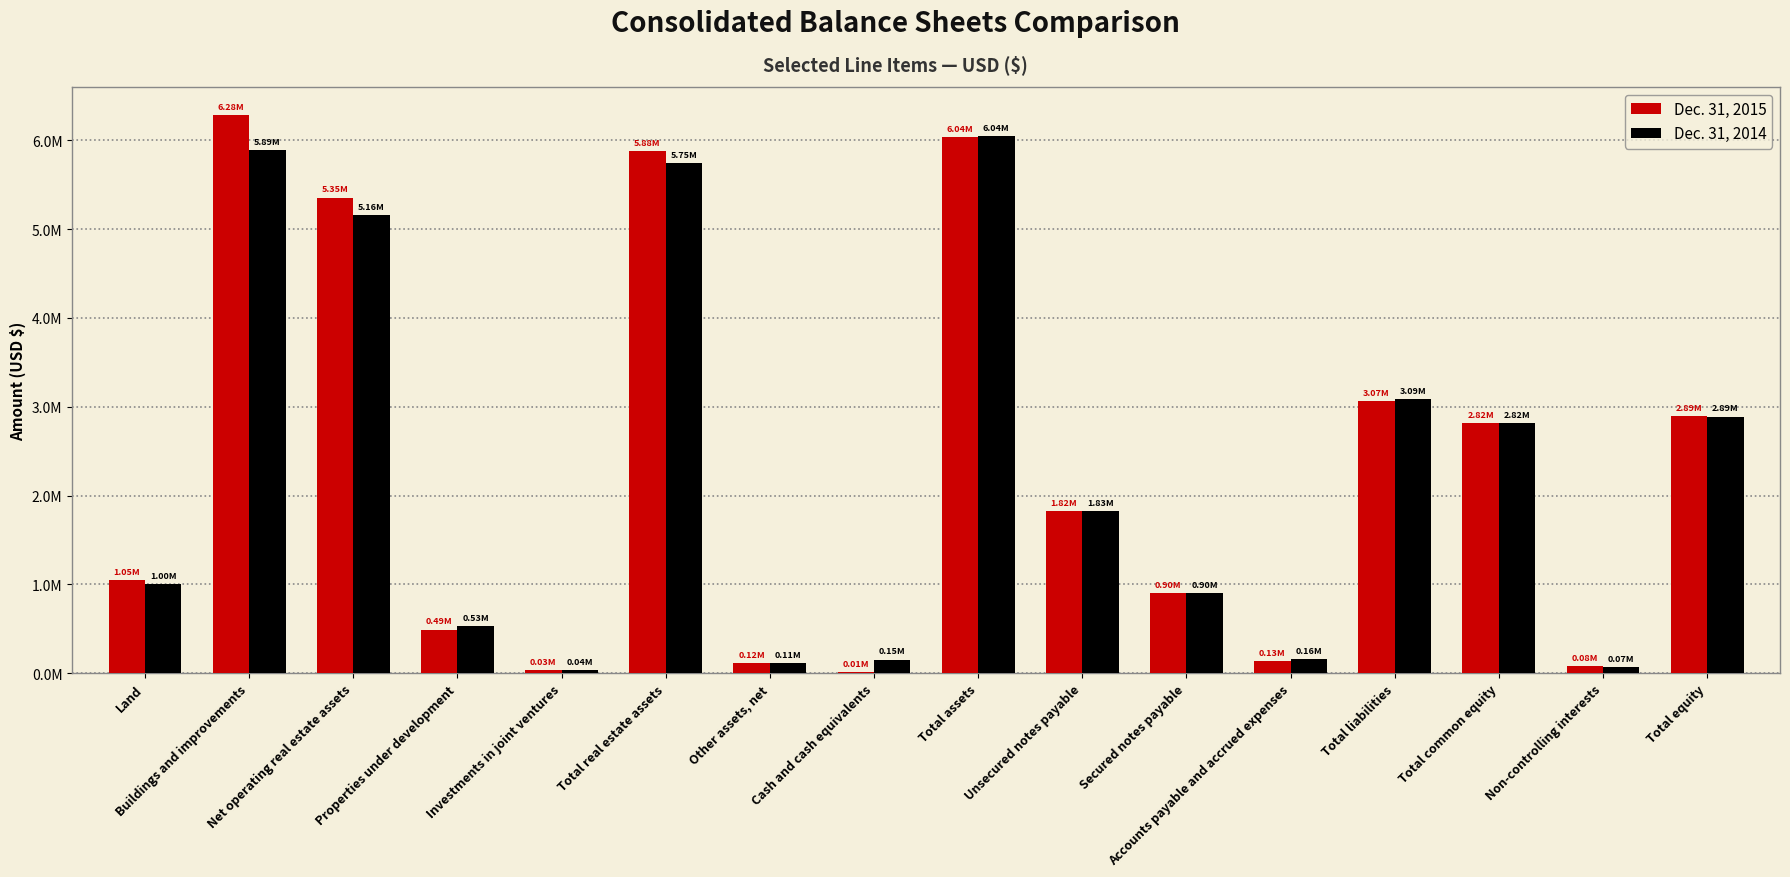

What are all the series names shown in the legend?

Dec. 31, 2015, Dec. 31, 2014